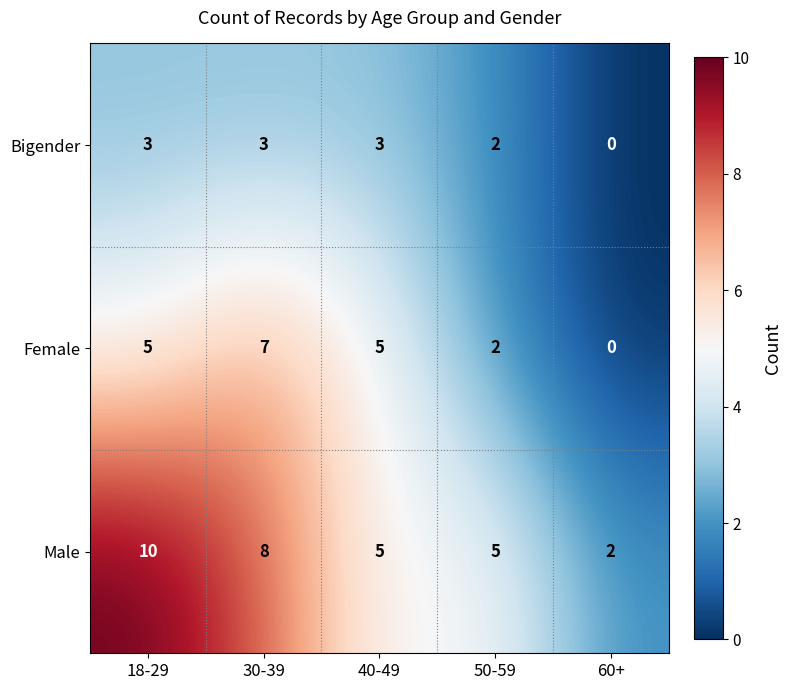

The Female series shows 5 at 40-49. True or false?

True